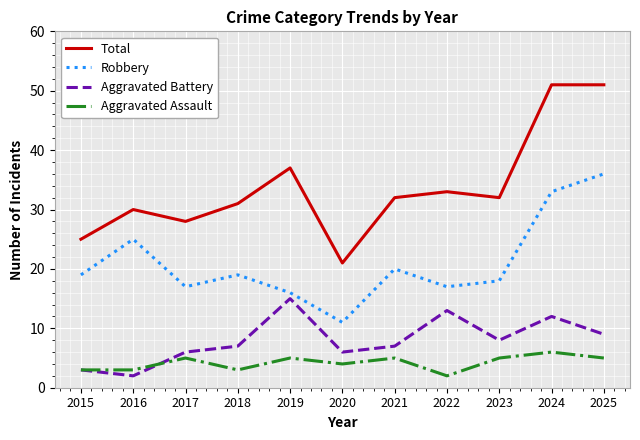

Rank the series by their maximum value, from lowest to highest.

Aggravated Assault, Aggravated Battery, Robbery, Total